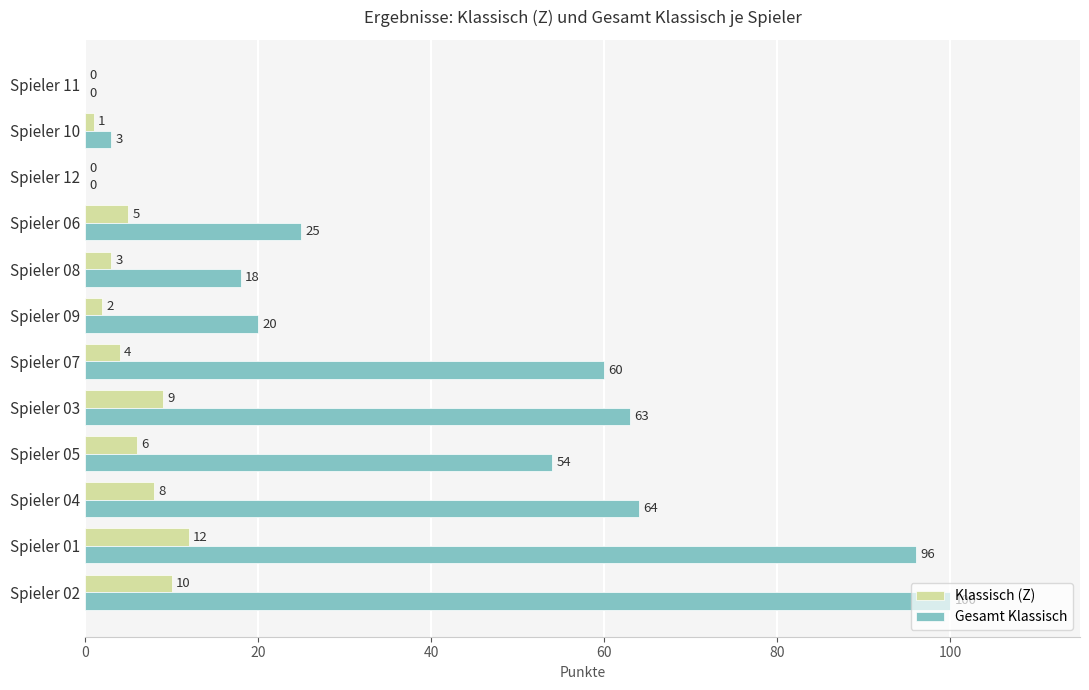

The Klassisch (Z) series shows 14 at Spieler 04. True or false?

False